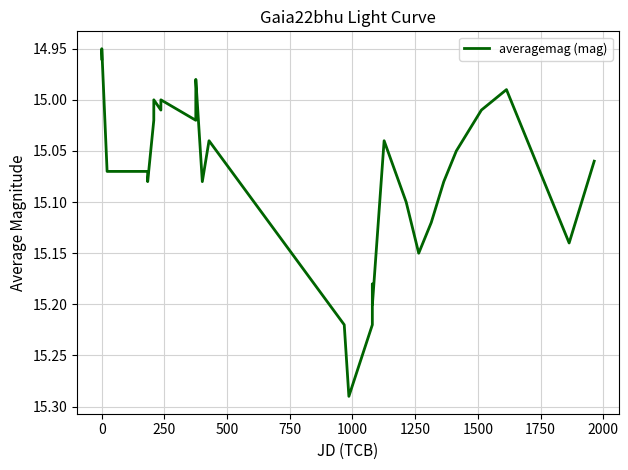

What is the difference between the maximum and minimum values?

0.3